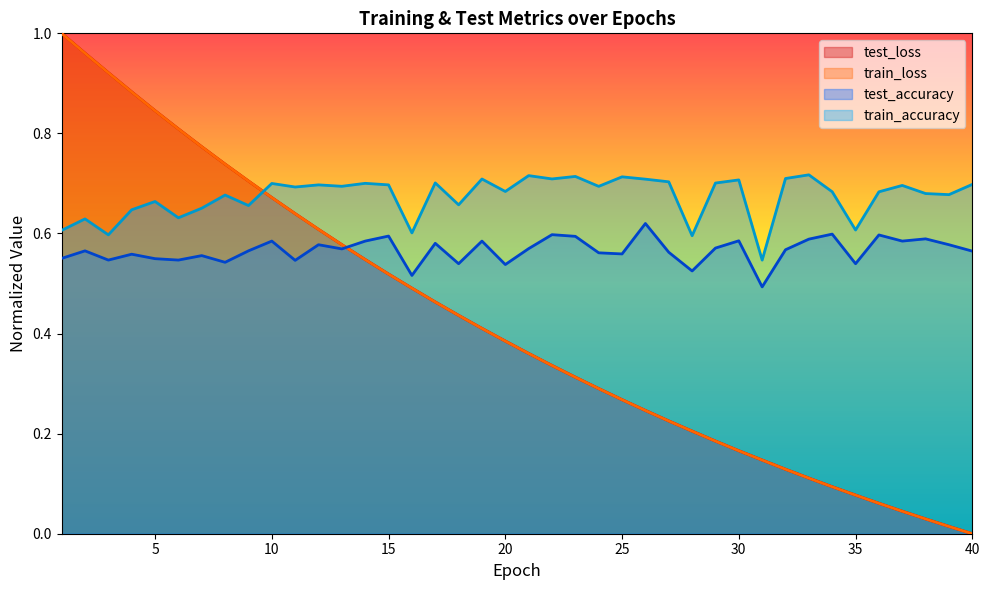

What is the value of the test_loss point at the 34th from the left?

0.1